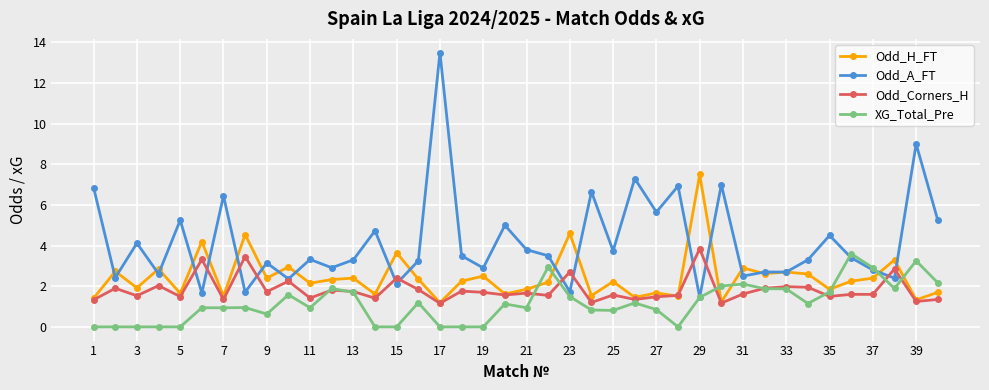

What is the value of the Odd_Corners_H point at the 6th from the left?

3.3